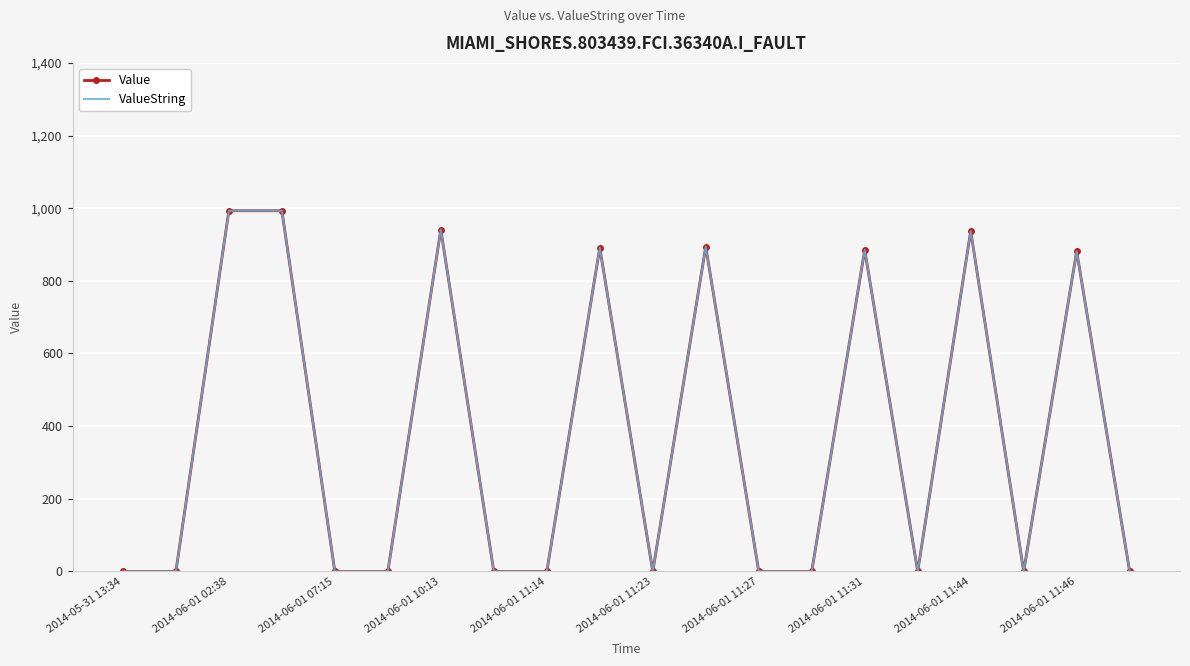

How many lines are shown in the chart?

2